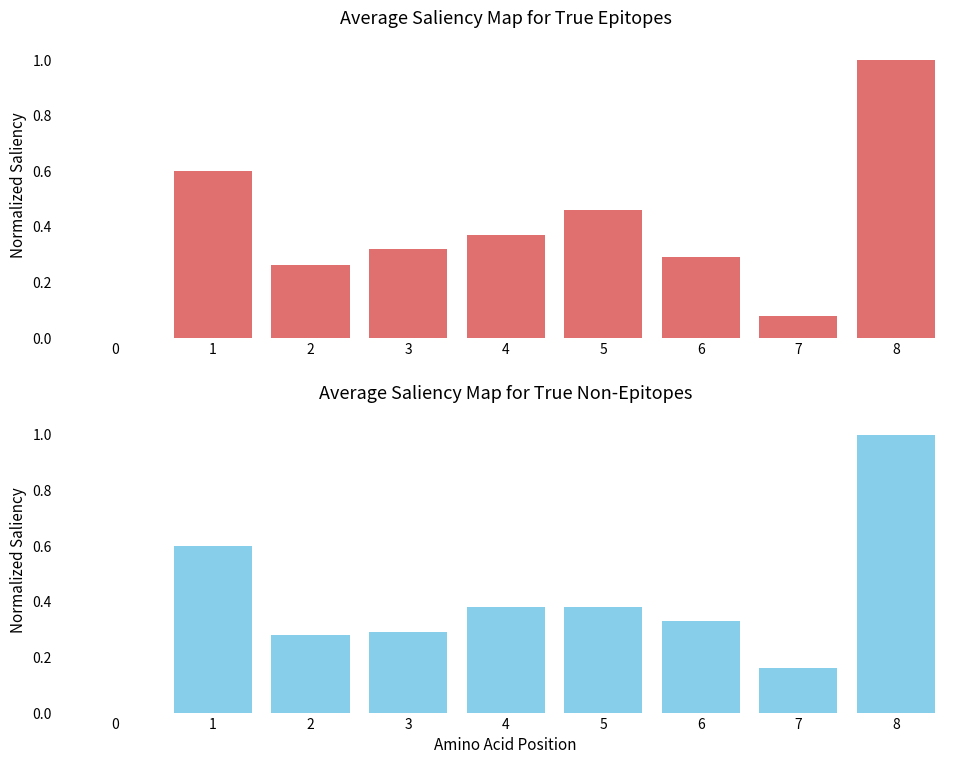

What is the average value of the Epitope series?

0.4